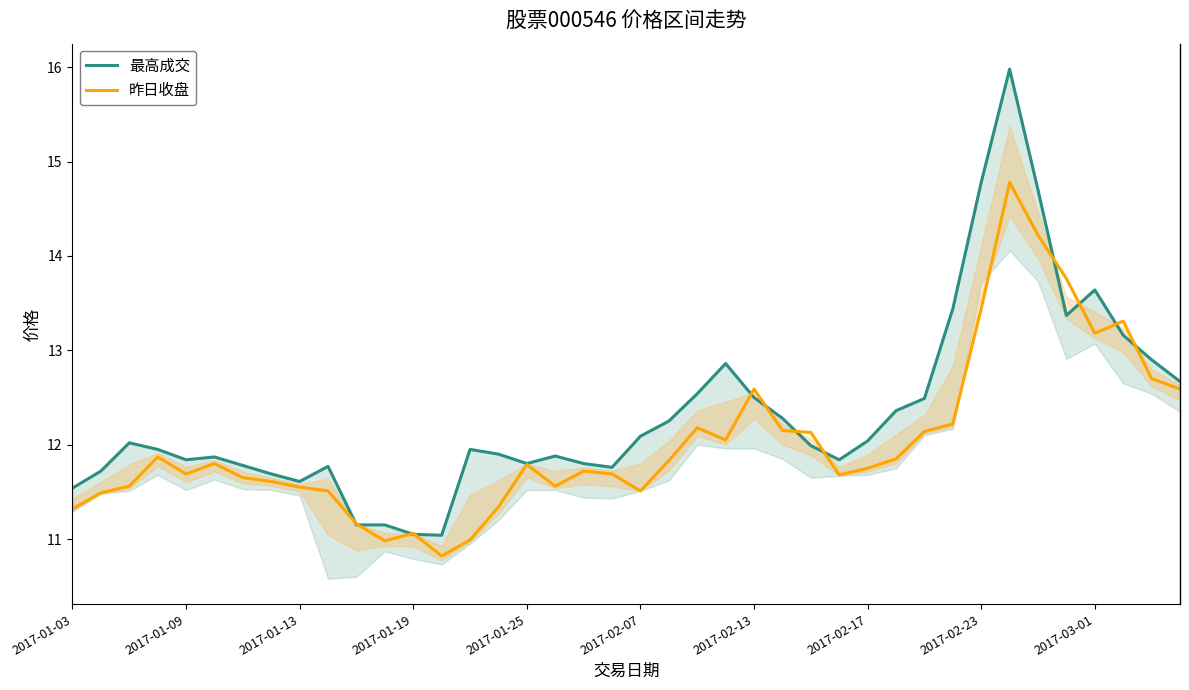

How many lines are shown in the chart?

2